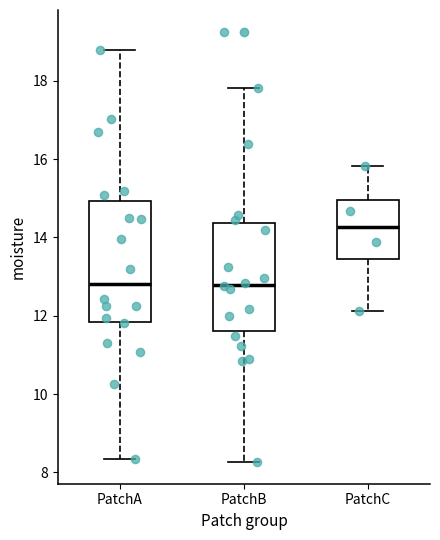

Which box has the highest median line?

PatchC